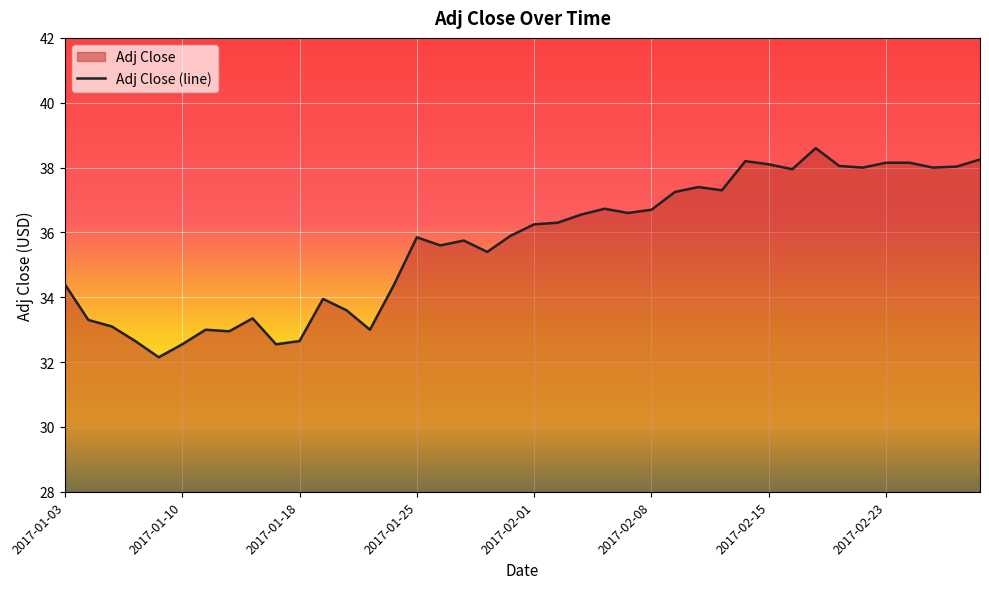

What is the ratio of the value at 8 to the value at 23?

0.9